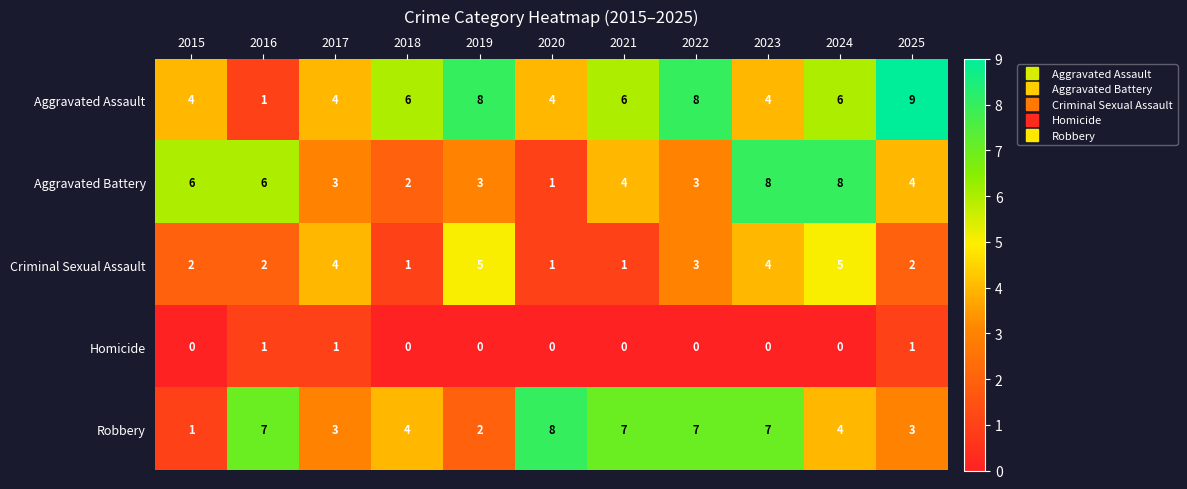

What is the difference between the highest and lowest values at 2019?

8